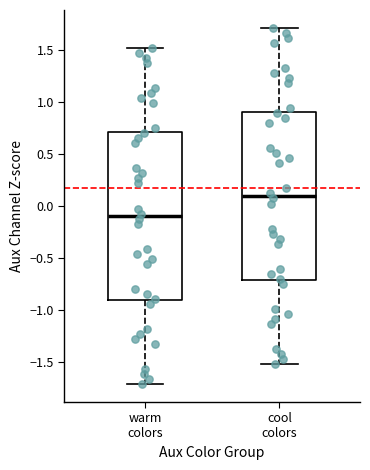

Reading left to right, transcribe this box plot: for each box, give where its median line is, the range the box spans, and where its two whiskers end, as read against the y-axis. The values are not printed on the chart, so give them approximately, as read against the axis.

warm colors: median -0.1, box -0.9 to 0.7, whiskers -1.7 to 1.5
cool colors: median 0.1, box -0.7 to 0.9, whiskers -1.5 to 1.7